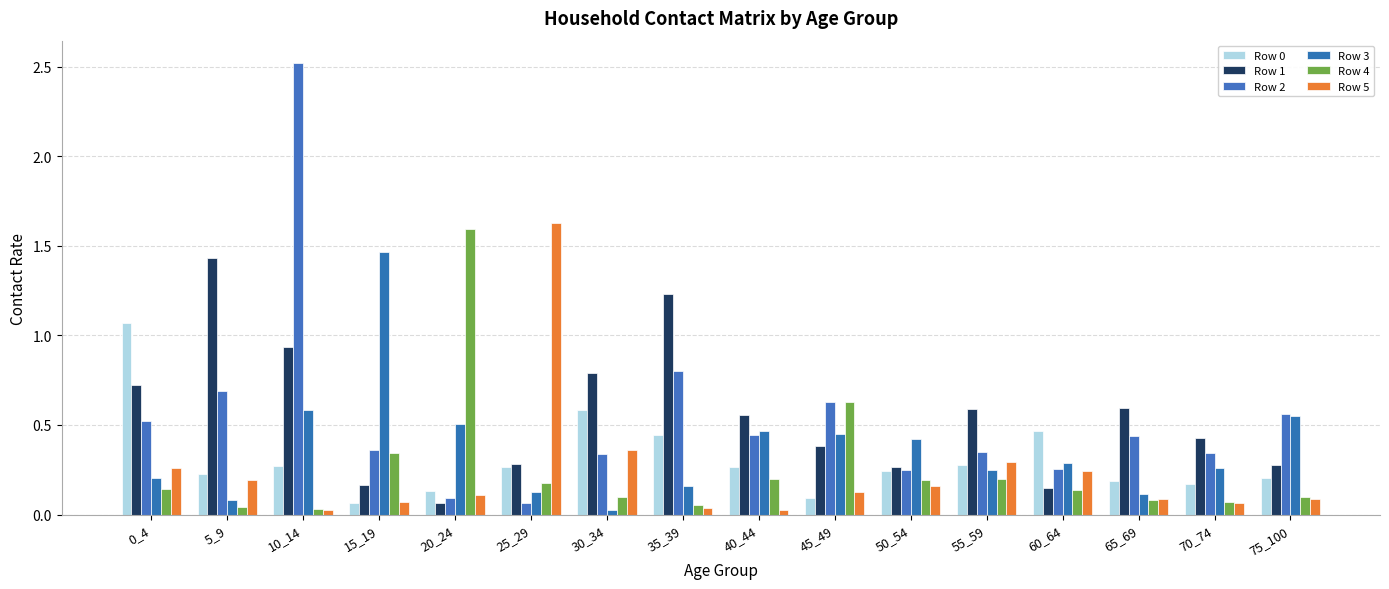

The Row 4 series shows 0.1 at 60_64. True or false?

False